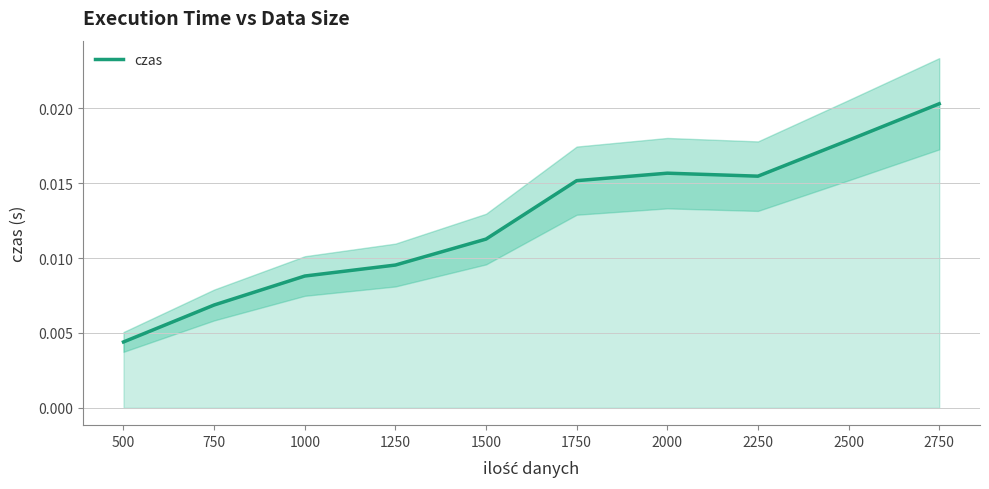

How many lines are shown in the chart?

1